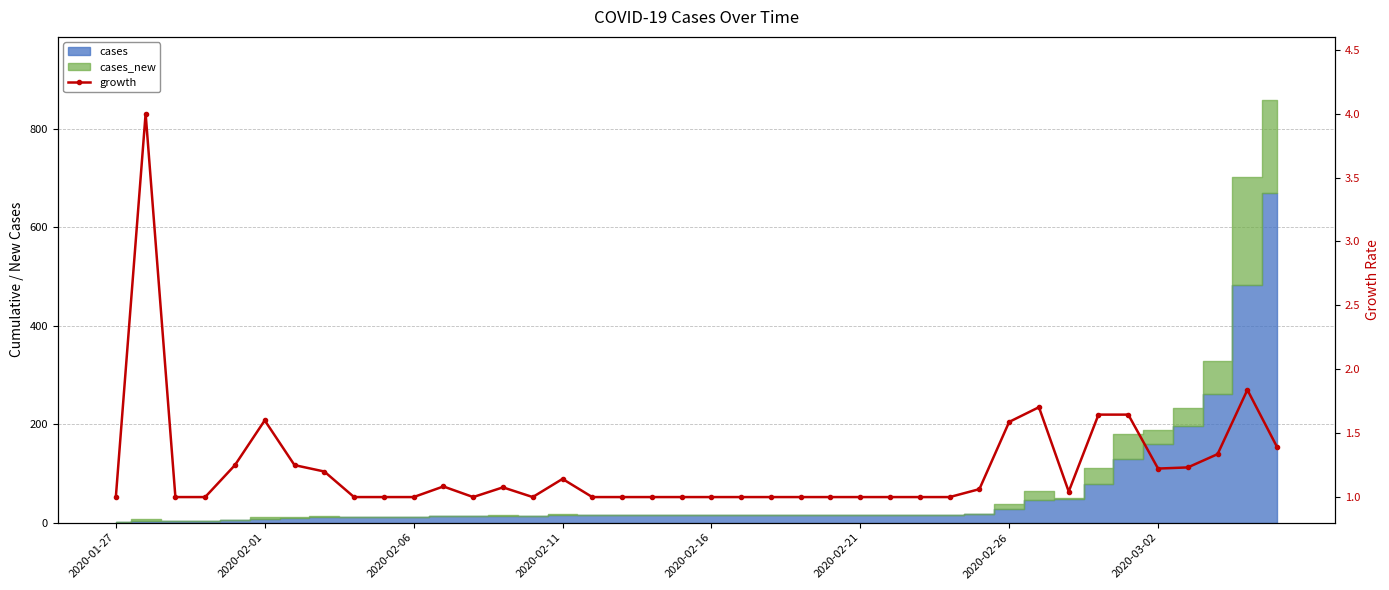

The chart shows a value of 1.0 at 23. True or false?

True